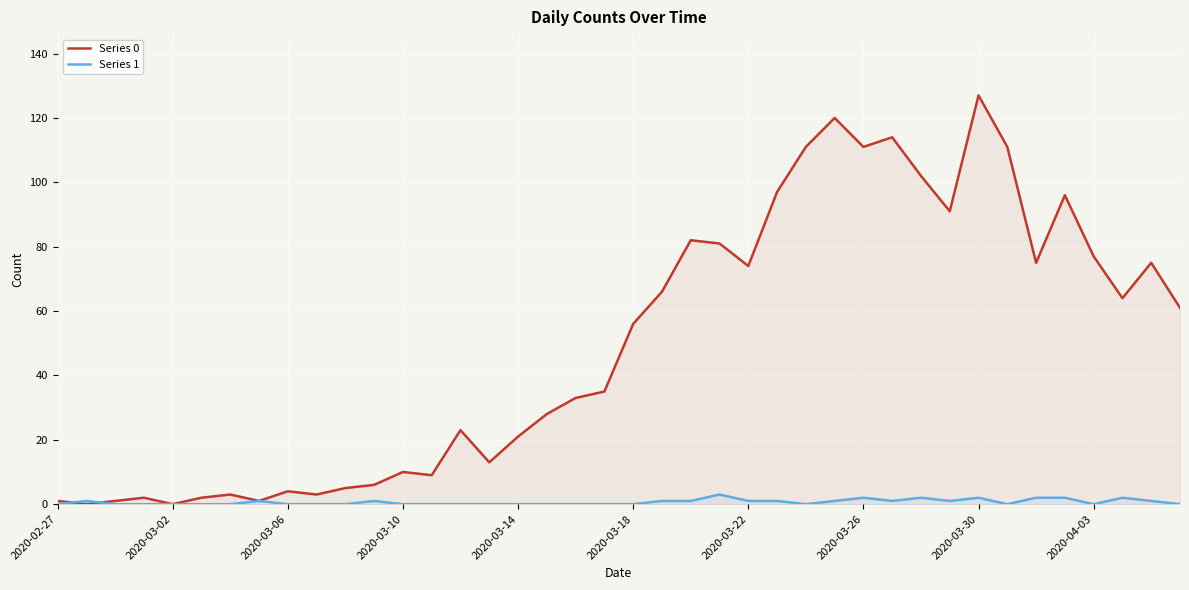

Is it true that Series 1 equals 2 at 2020-03-30?

True